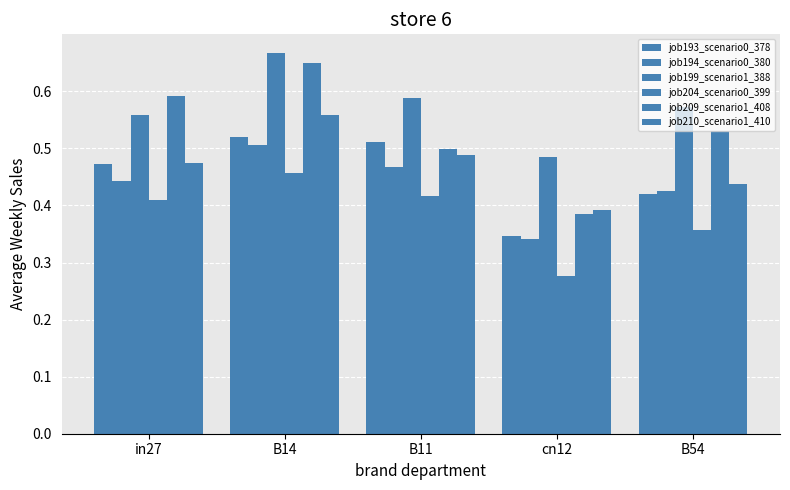

Count the number of categories in the chart.

5